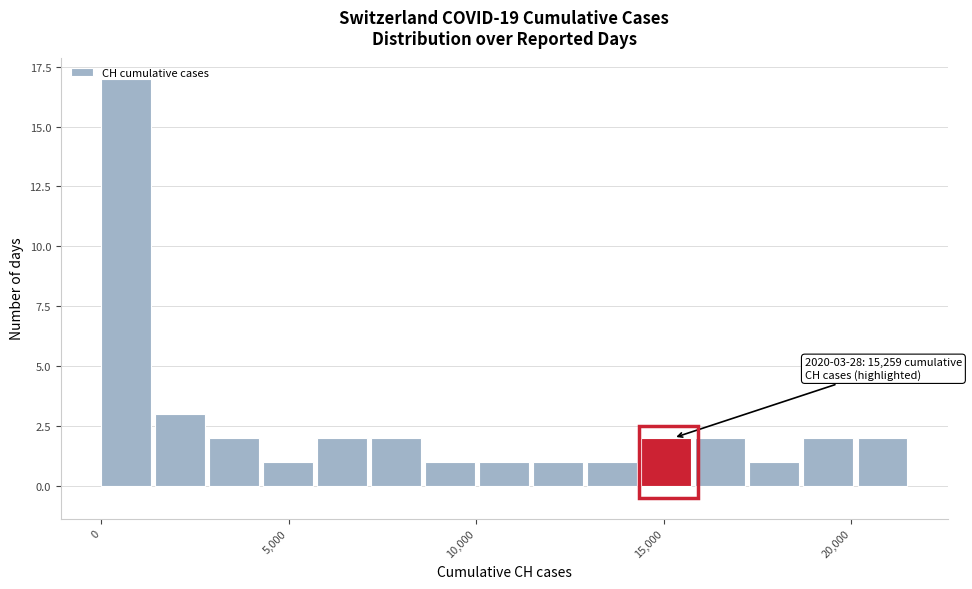

Read against the x-axis, roughly where is the centre of the tallest bar?

500